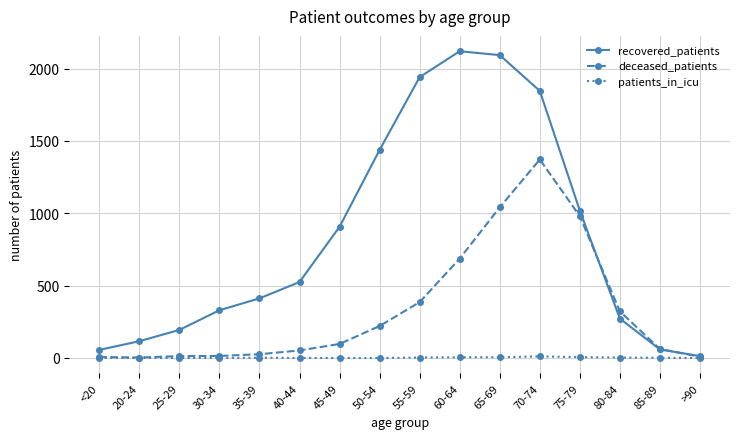

True or false: patients_in_icu has more than 0 interior local peaks.

True